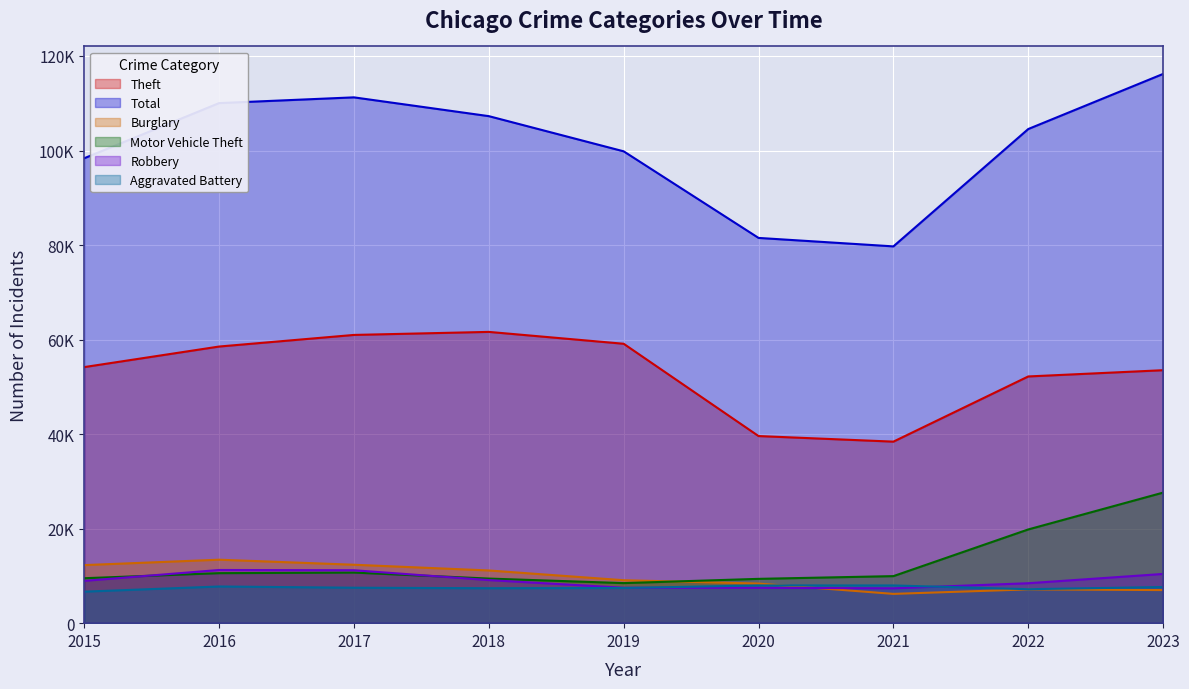

Where is the first local minimum for Aggravated Battery?

2018